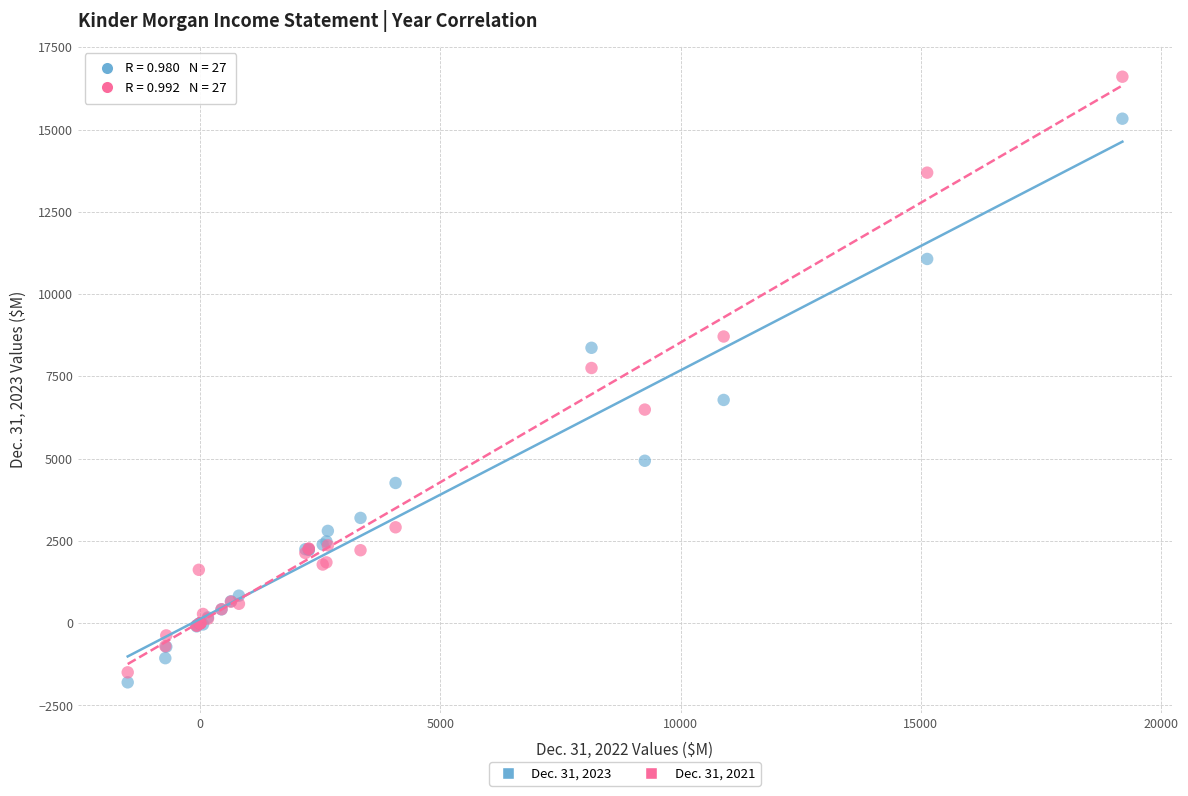

What is the X range (max minus min) for the scatter plot?

20713.0